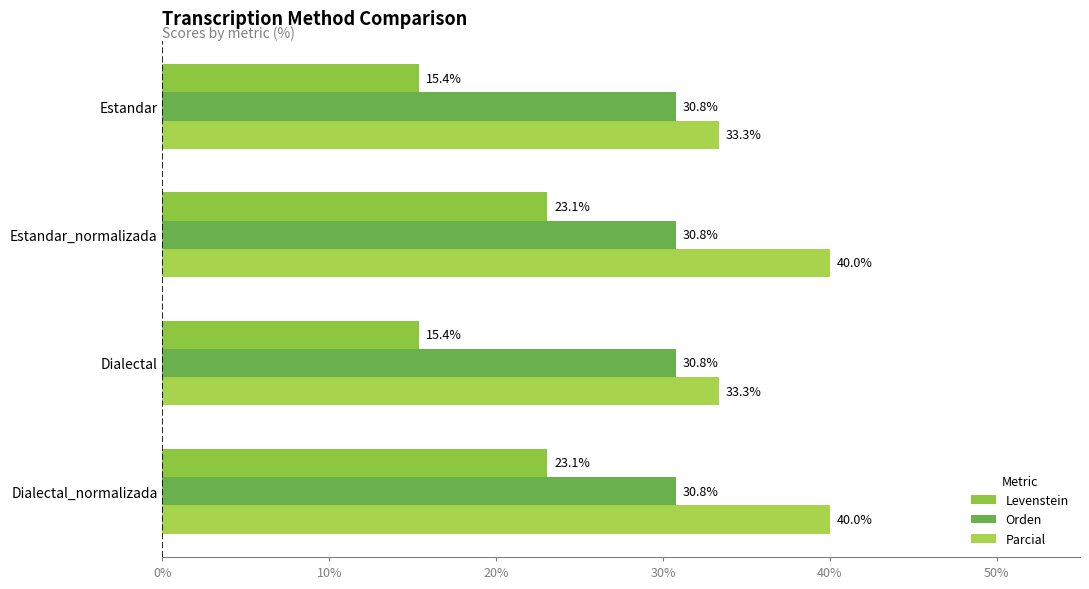

Count the number of data series in this chart.

3